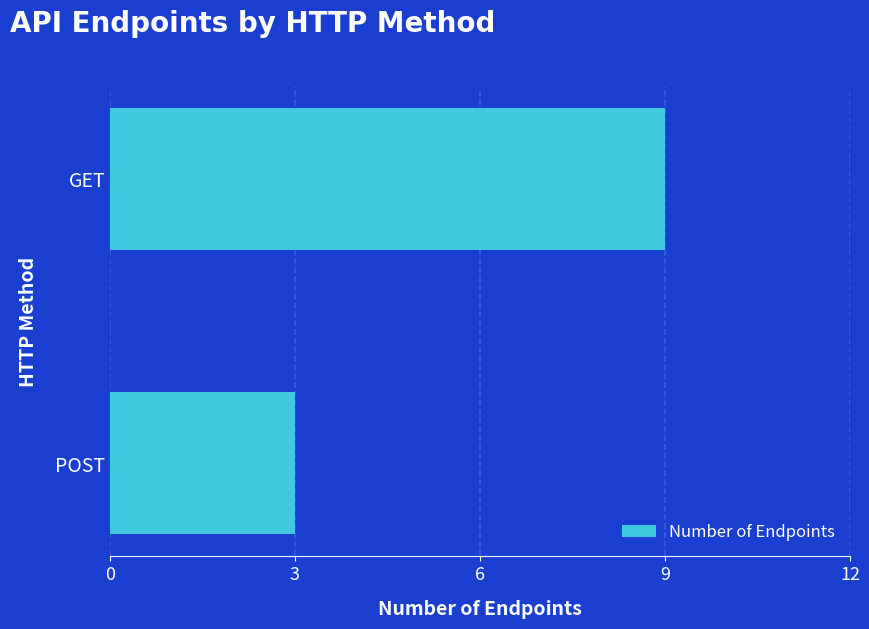

Reading bottom to top, list all the values displayed in this chart.

3	9